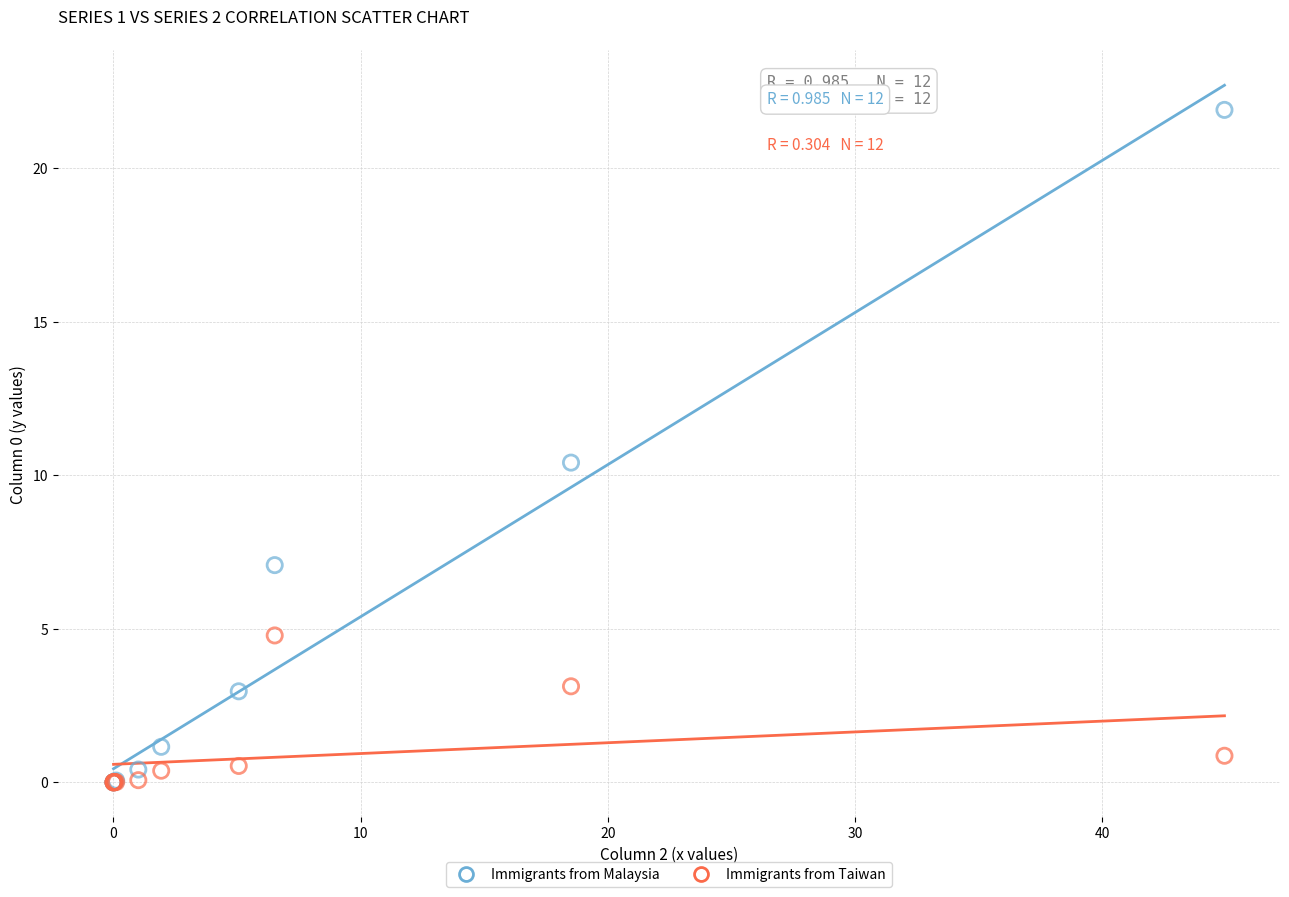

Across all series, what Y value is closest to 10?

10.4